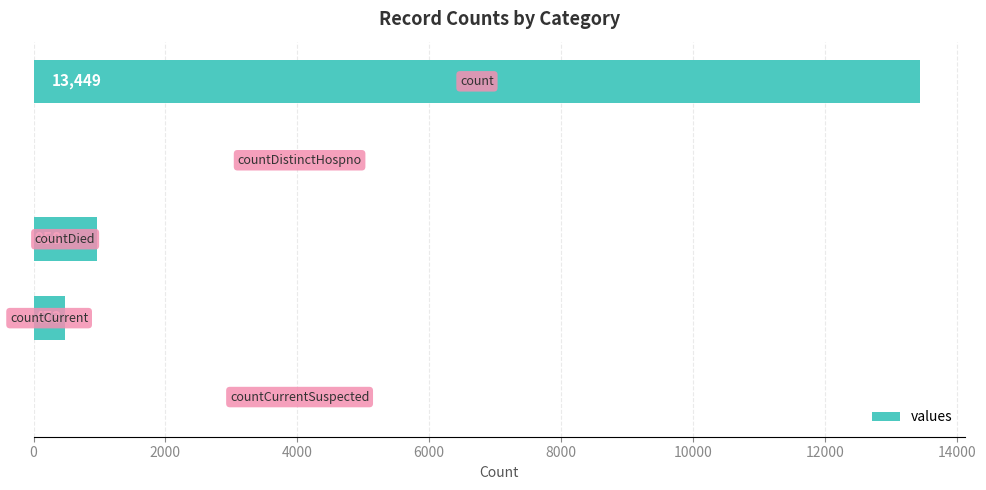

Are the bars horizontal?

Yes